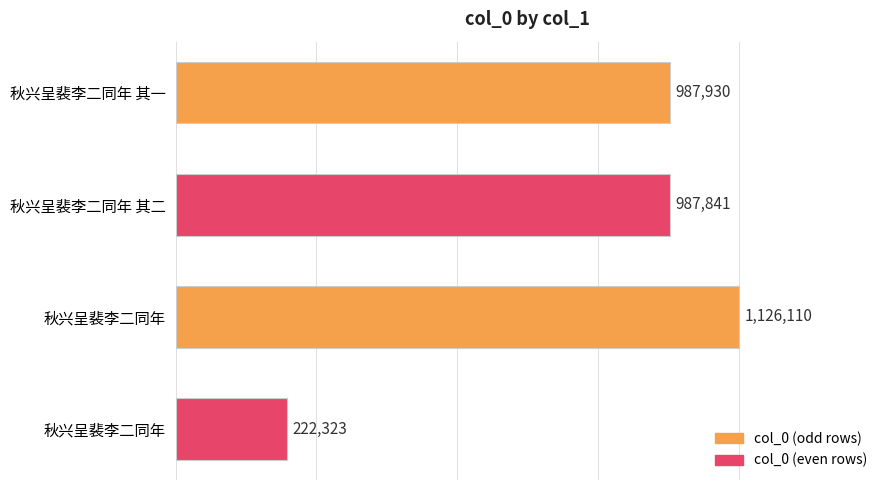

Does the chart contain stacked bars?

No